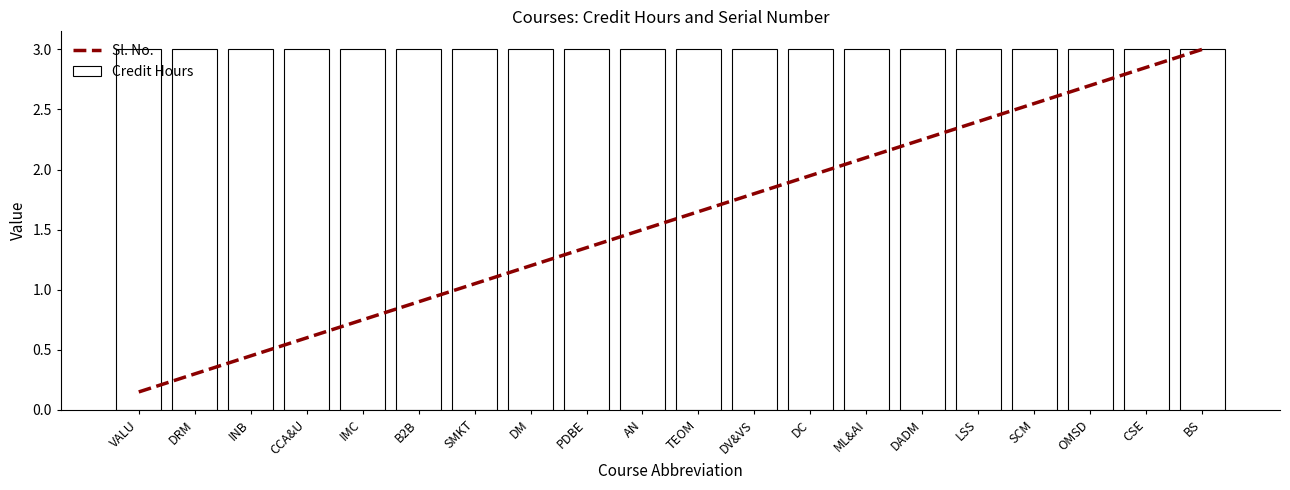

The value of Credit Hours at VALU is 1.8. True or false?

False